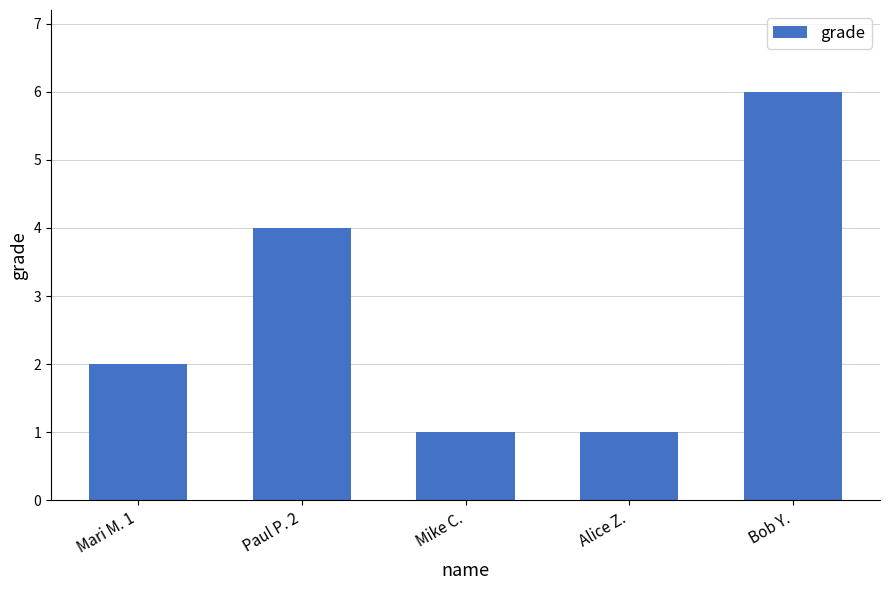

What is the sum of the values at Mike C. and Bob Y.?

7